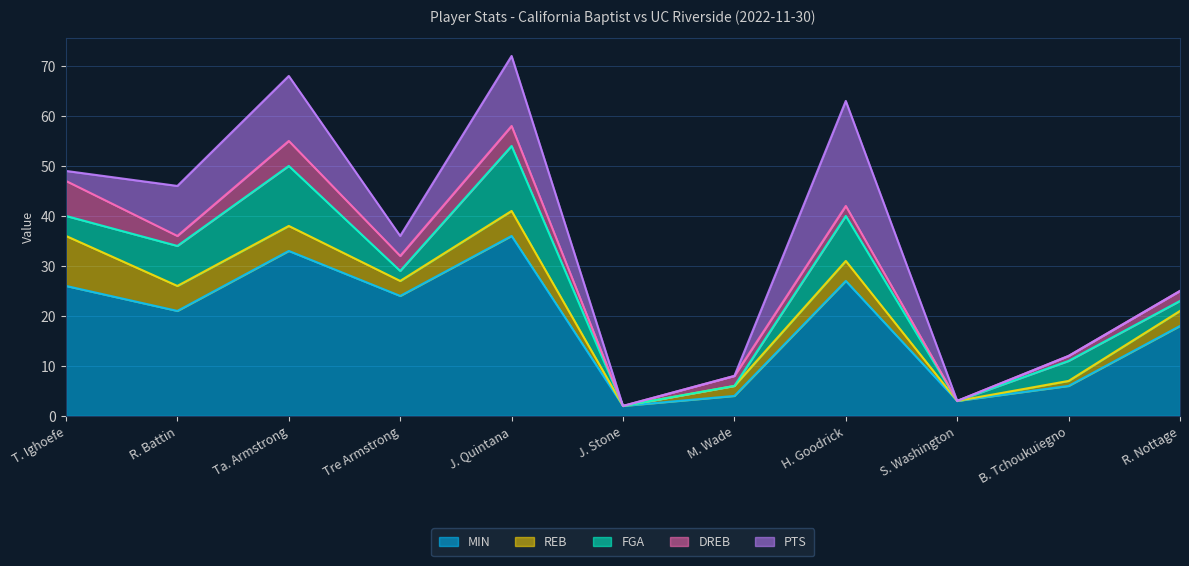

Rank the categories by DREB value from lowest to highest.

J. Stone, S. Washington, B. Tchoukuiegno, R. Battin, M. Wade, H. Goodrick, R. Nottage, Tre Armstrong, J. Quintana, Ta. Armstrong, T. Ighoefe